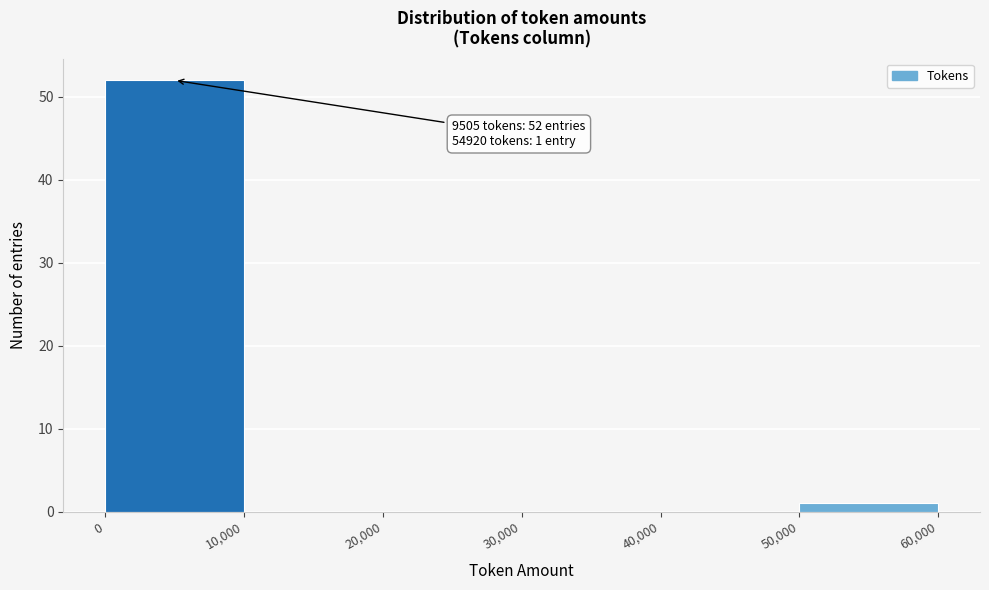

Which range on the x-axis has the tallest bar?

0 to 10,000